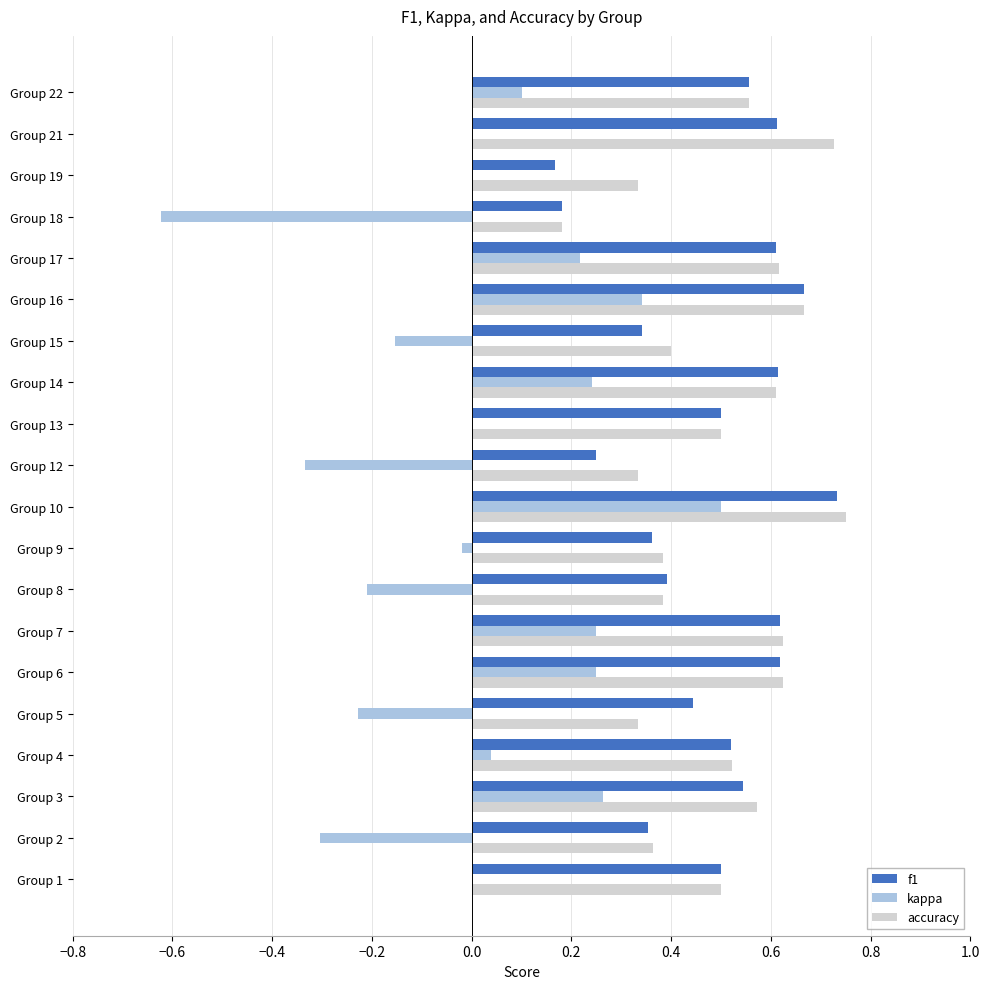

Which series changed the most between Group 9 and Group 14?

kappa